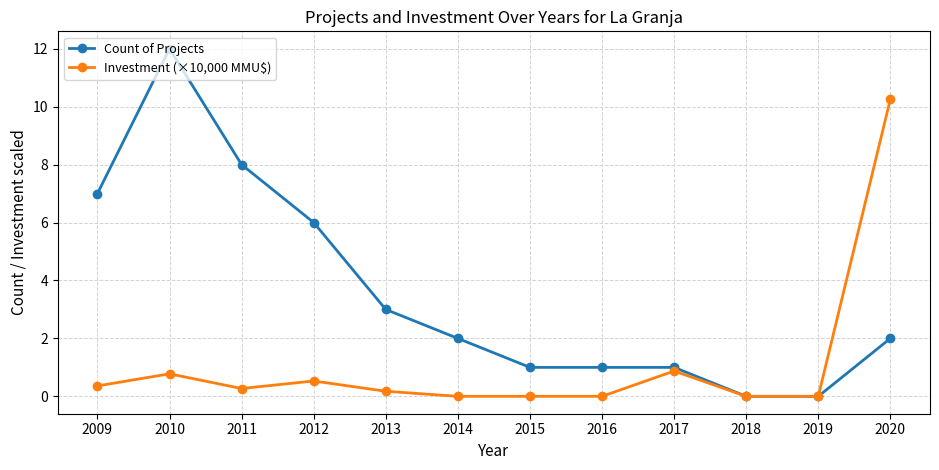

Is this an area chart (filled region under the line)?

No